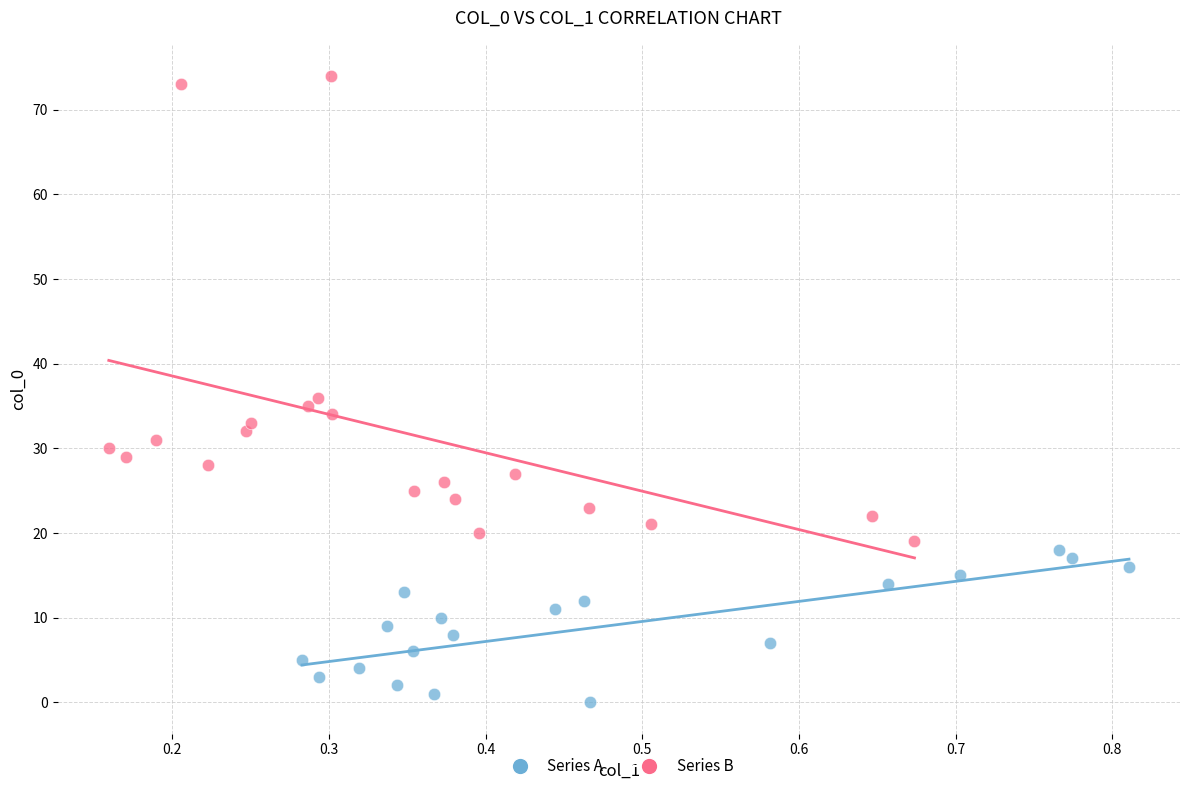

Which series reaches the maximum Y coordinate?

Series B